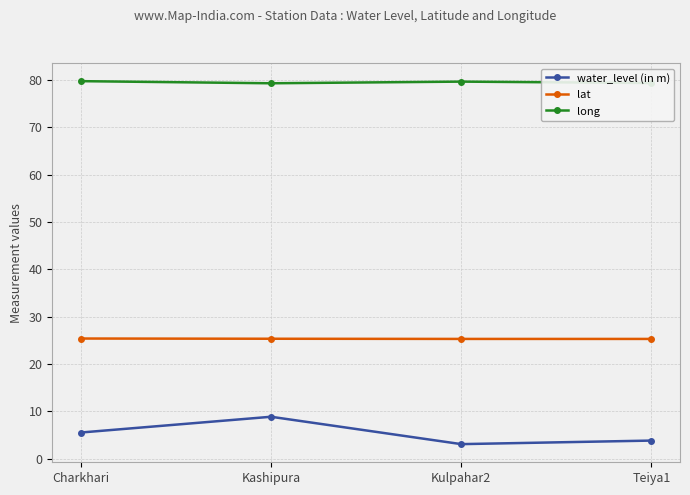

Which category has the highest value in the water_level (in m) series?

Kashipura